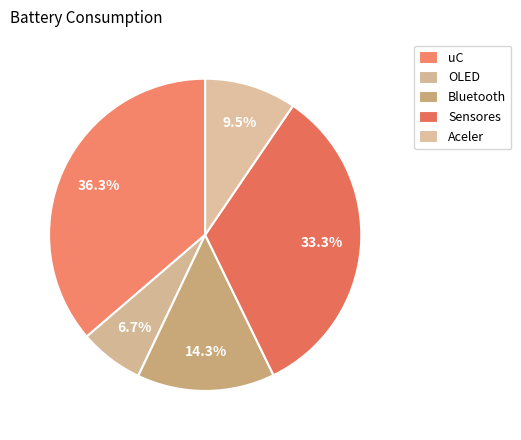

Rank the categories by value from lowest to highest.

OLED, Aceler, Bluetooth, Sensores, uC